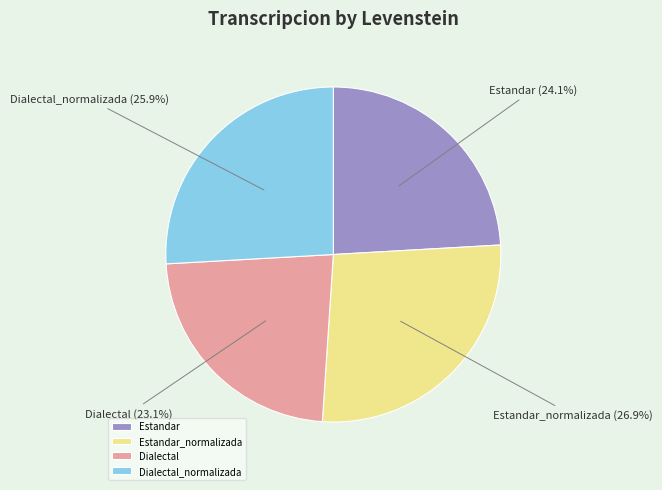

How many slices are in this pie chart?

4